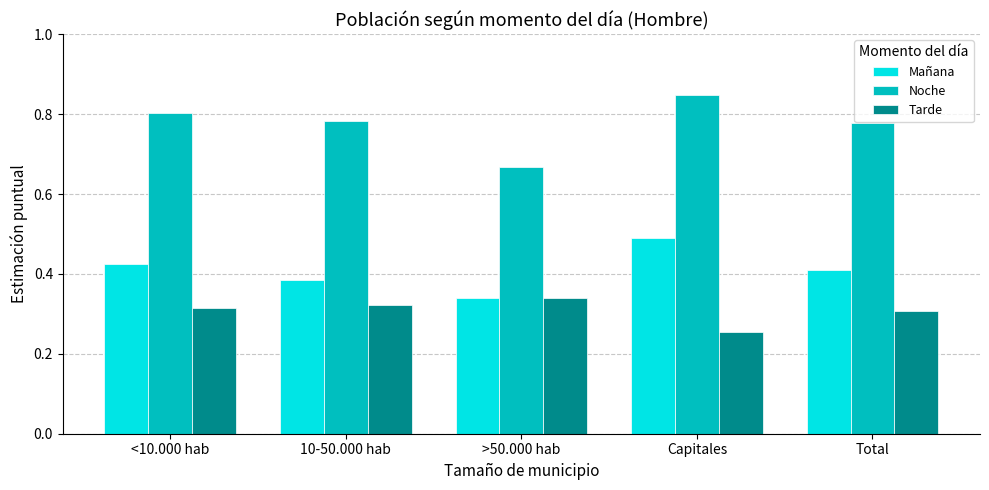

At which category does the chart reach its minimum across all series?

Capitales